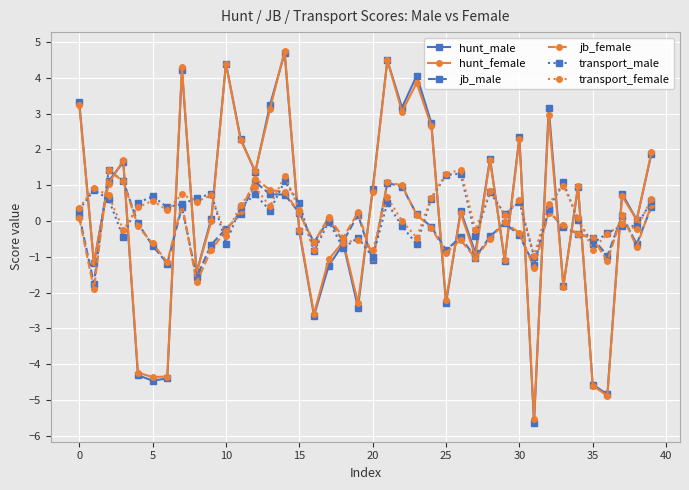

True or false: hunt_female has more than 1 interior local peaks.

True